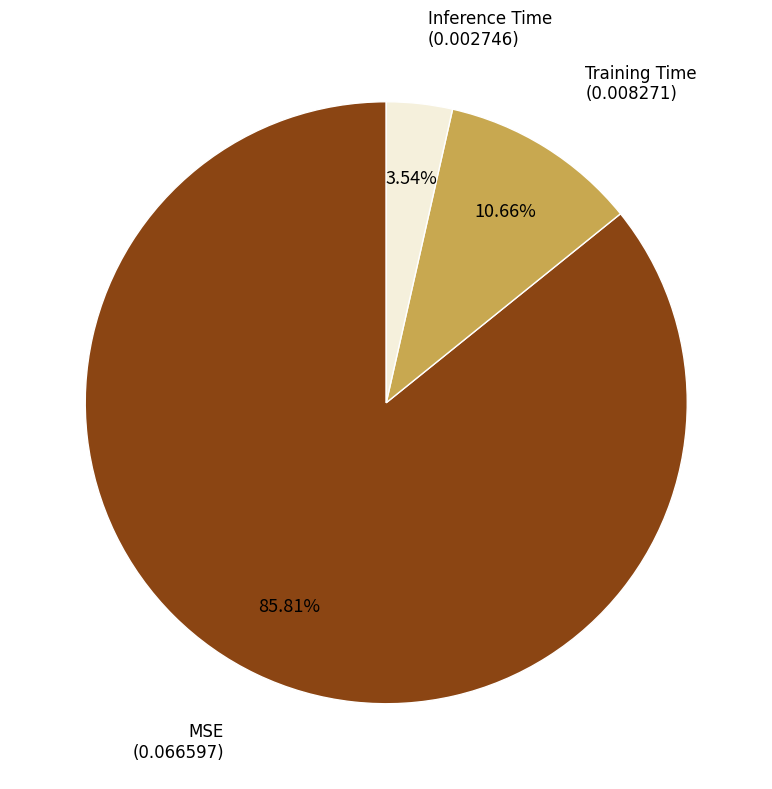

Is there a majority slice in this chart?

Yes